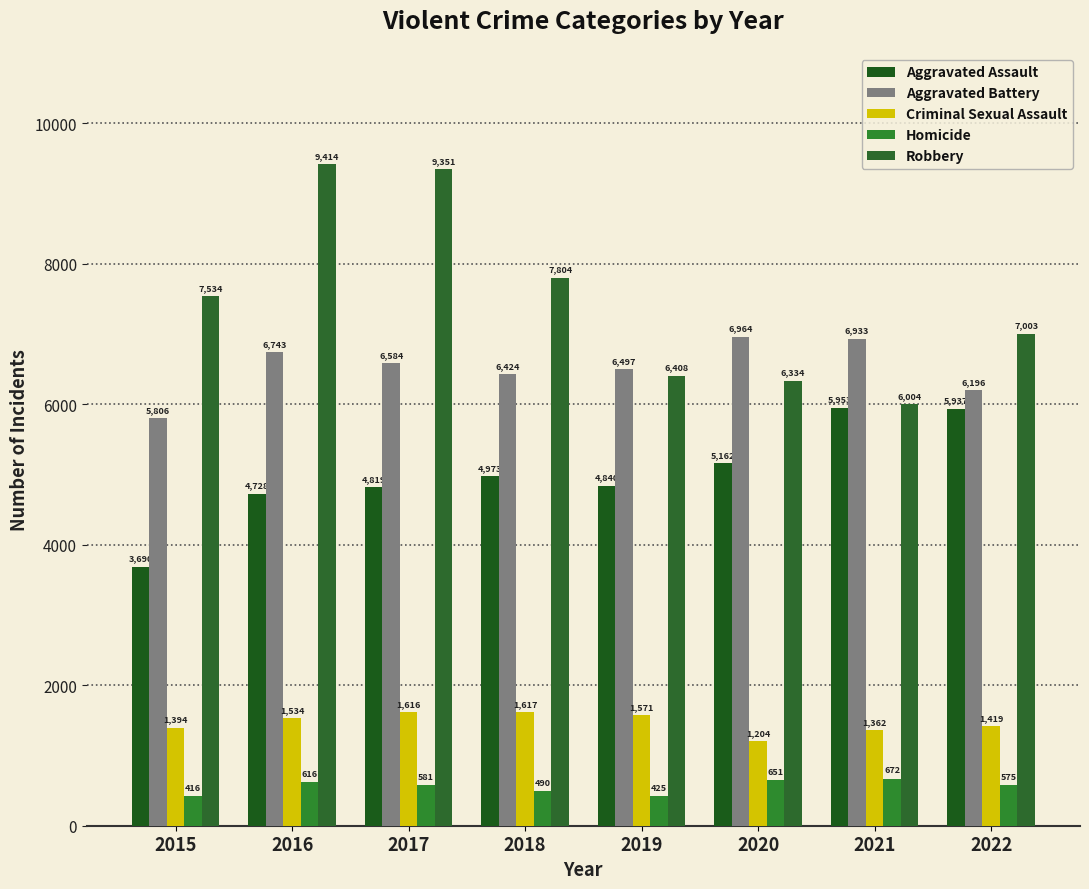

What is the minimum value shown in the chart?

416